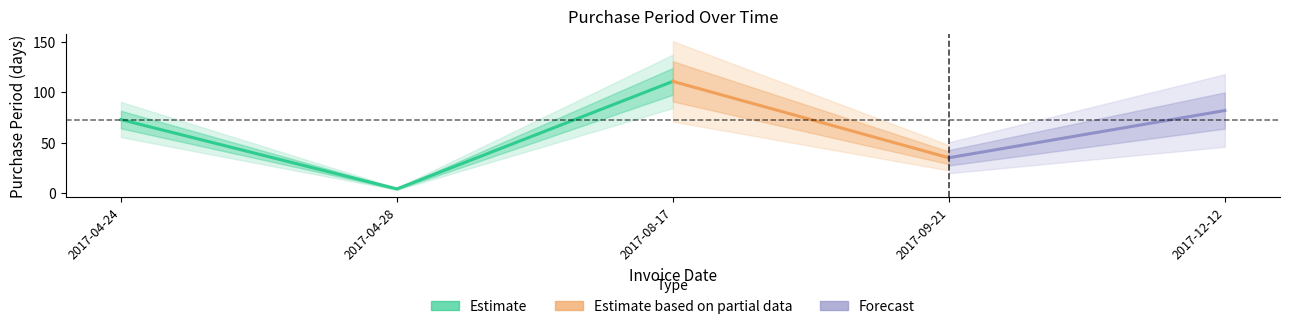

Reading left to right, extract all data points from this chart.

73	4	111	35	82